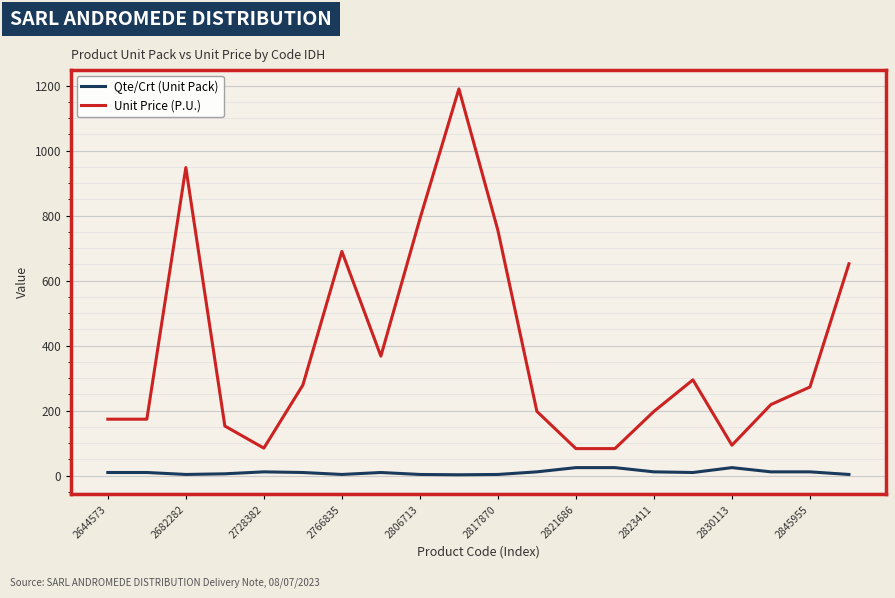

List the series in order of their overall mean, lowest first.

Qte/Crt (Unit Pack), Unit Price (P.U.)